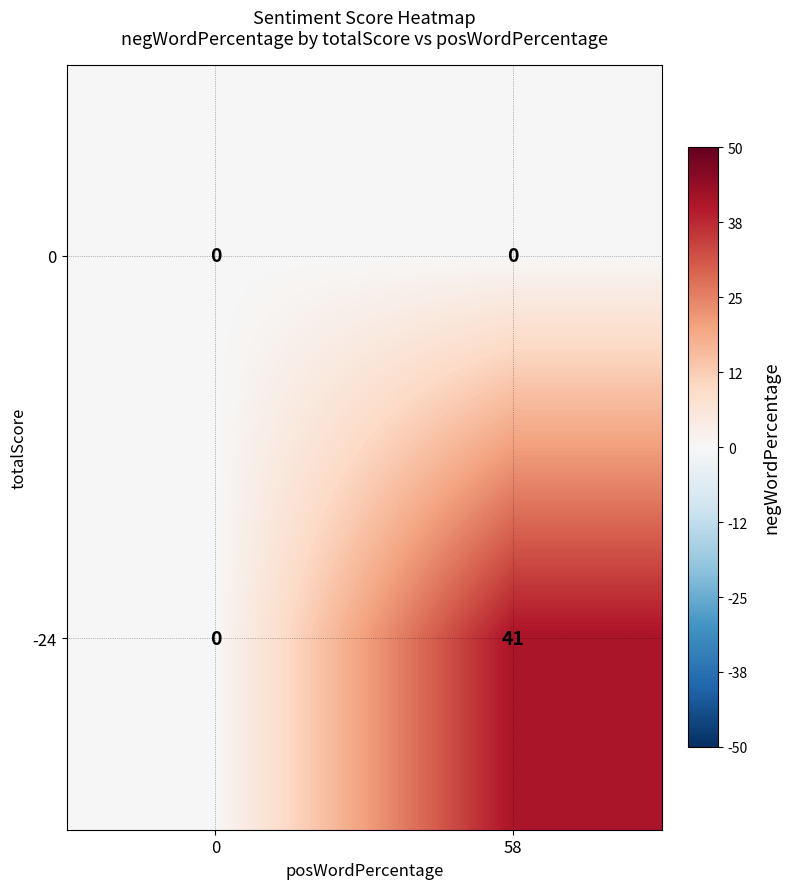

Which category has the highest value across all series?

58